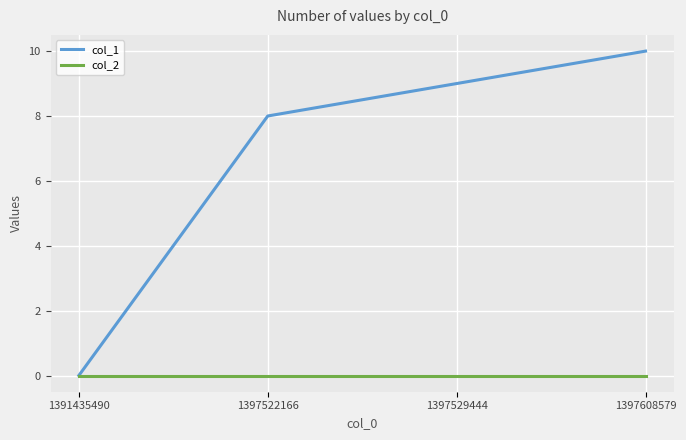

Does the chart have visible grid lines?

Yes